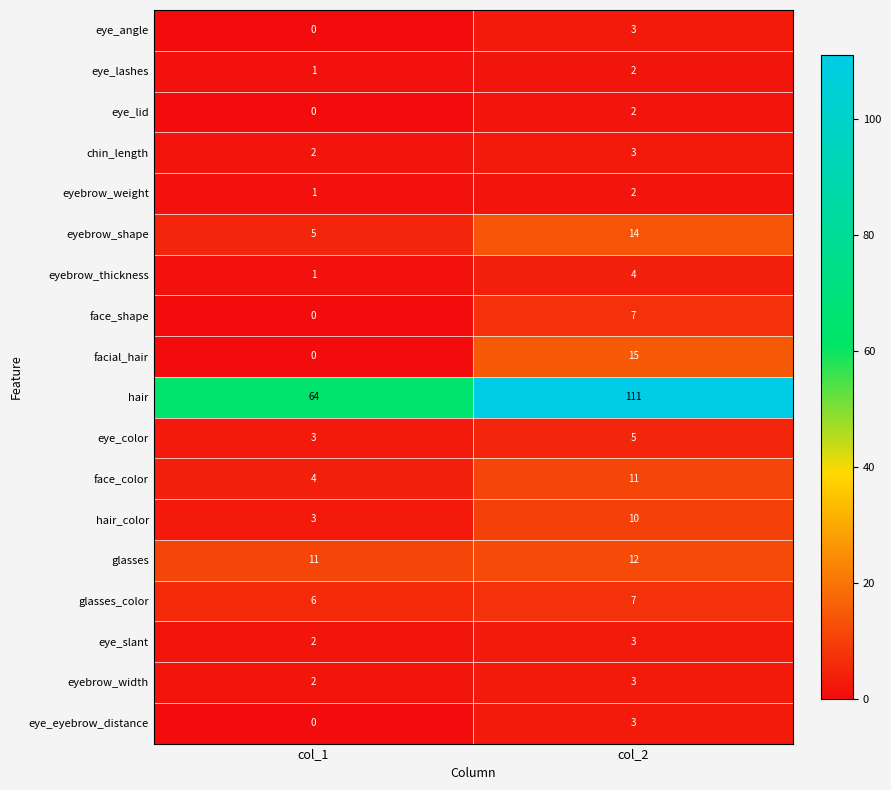

Which label corresponds to the largest value in the chart?

col_2